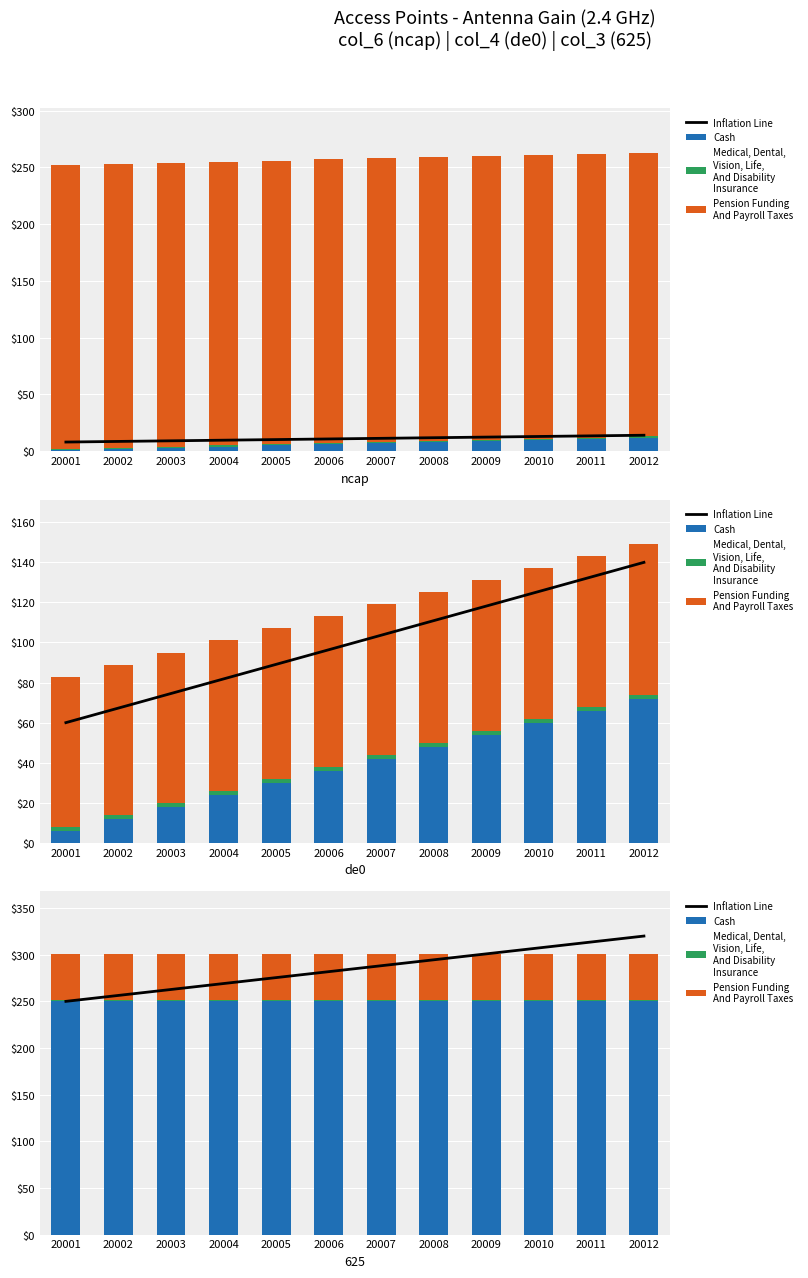

What is the average value of the Pension Funding
And Payroll Taxes series?

50.0